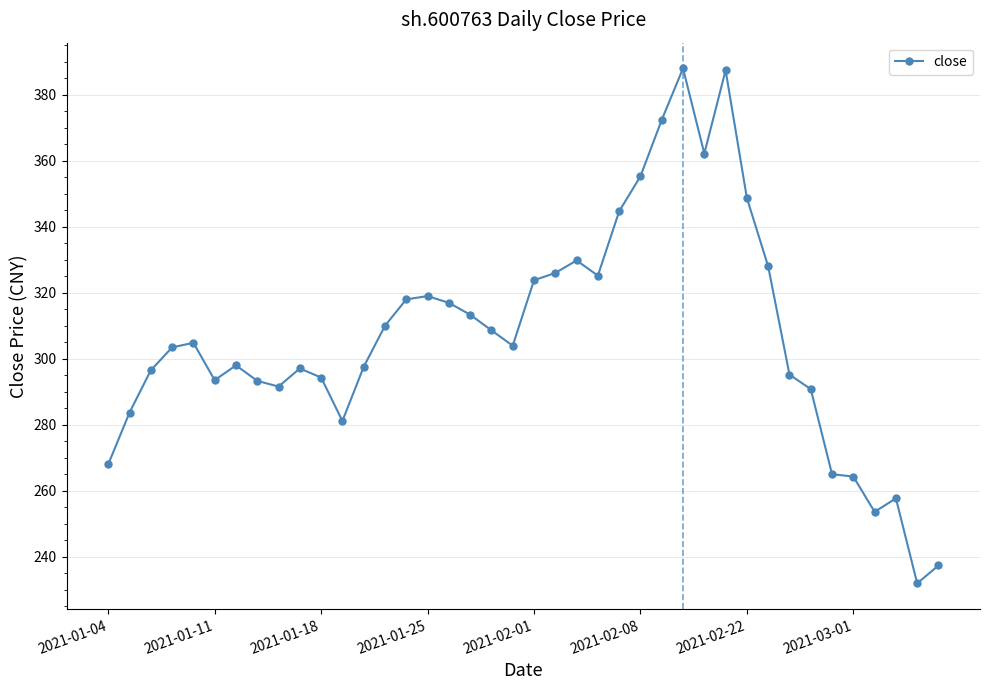

What is the average value?

307.0